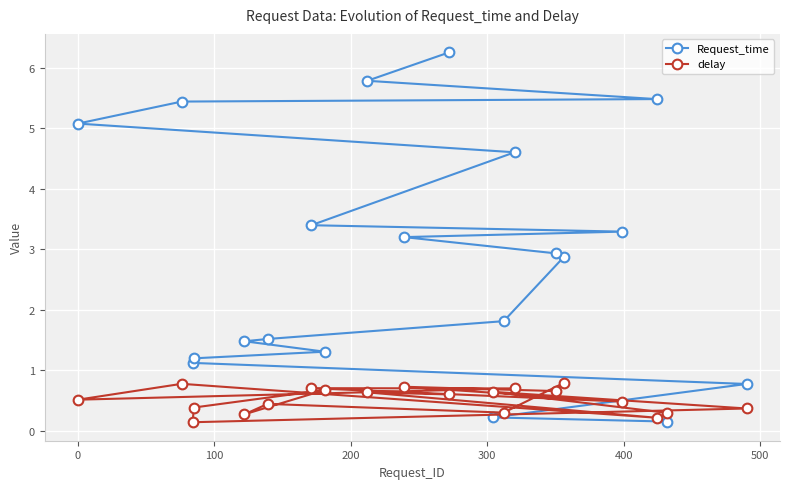

List the series in order of their overall mean, lowest first.

delay, Request_time